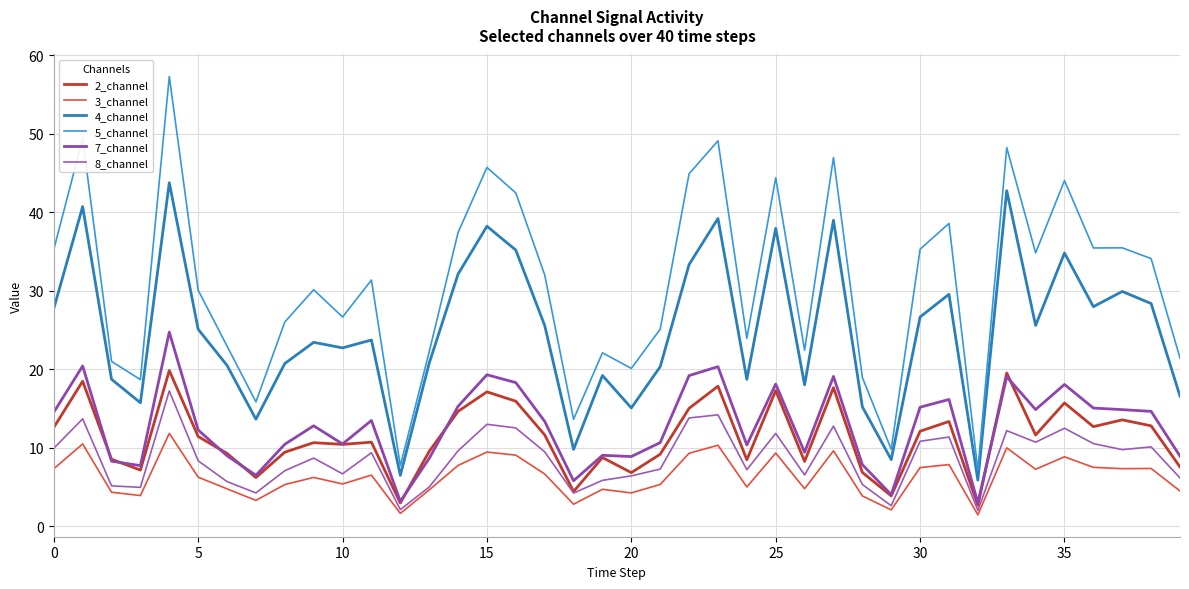

Does the chart display data point markers on the line(s)?

No